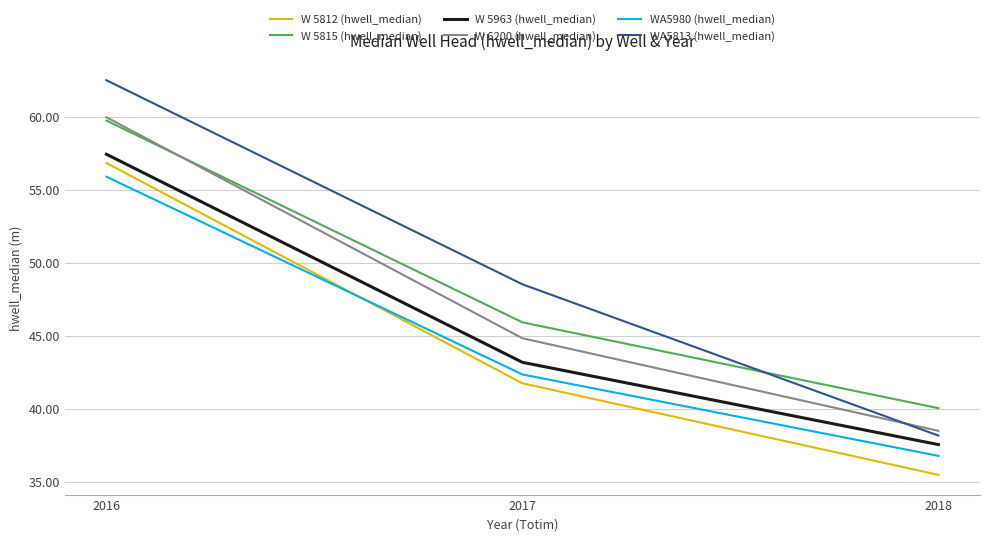

What value does the W 5963 (hwell_median) series have at 2016?

57.5